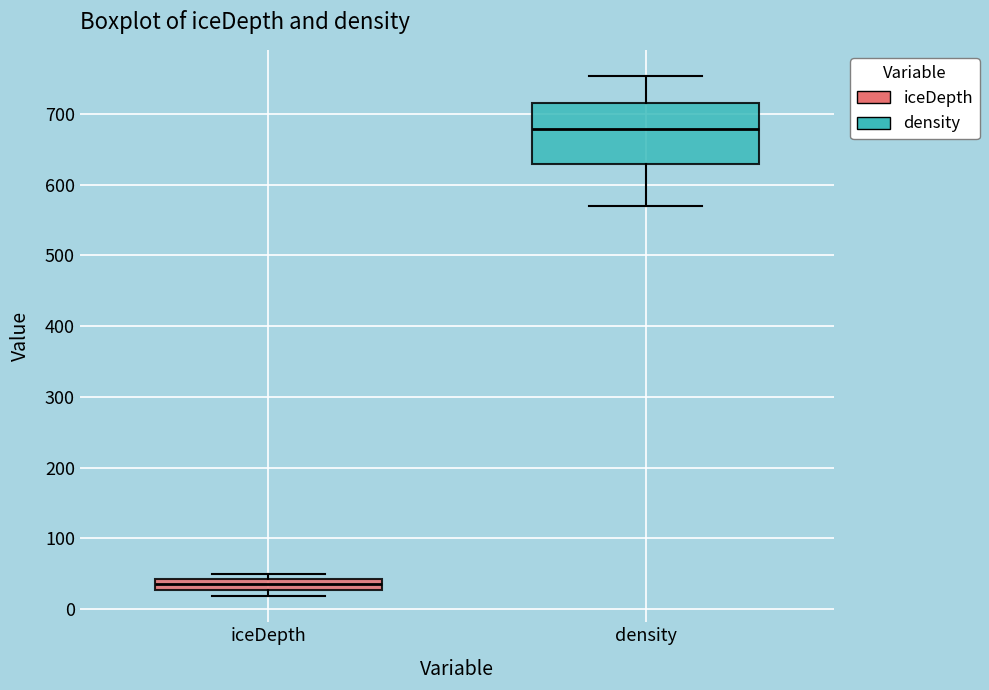

Comparing the boxes themselves (not the whiskers), which one is the tallest?

density